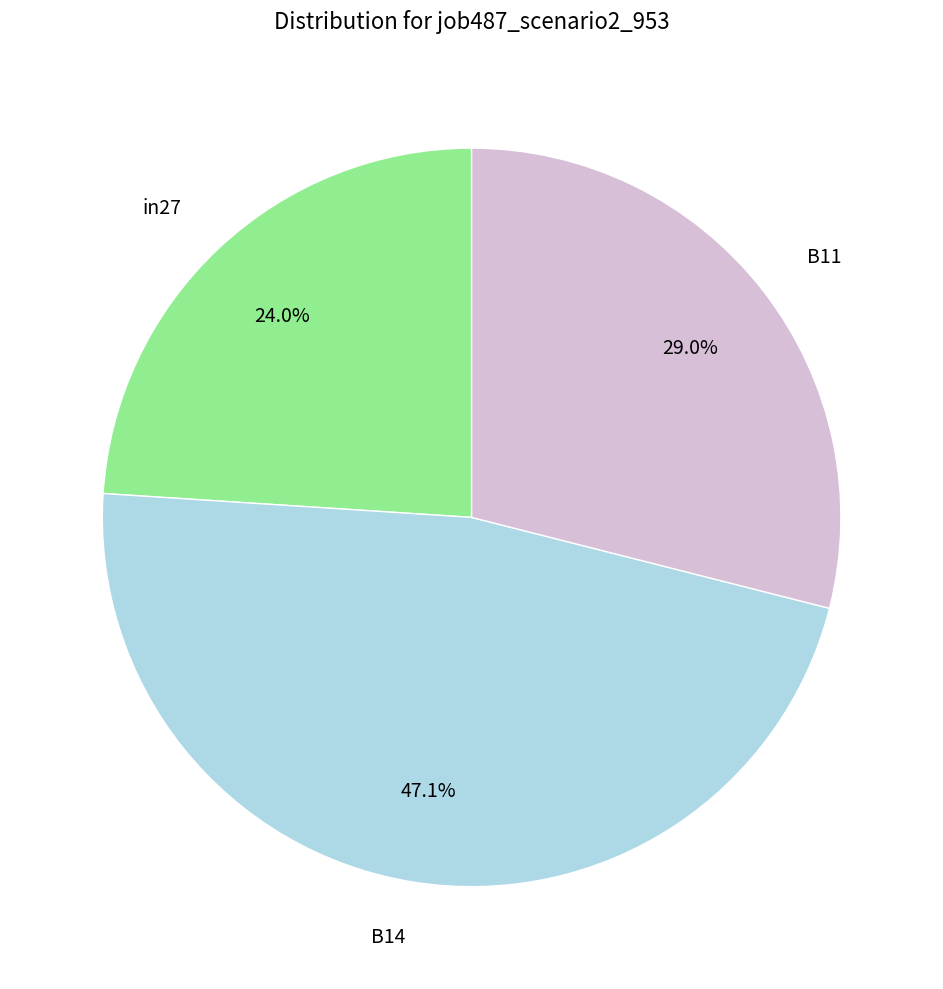

How many slices are in this pie chart?

3